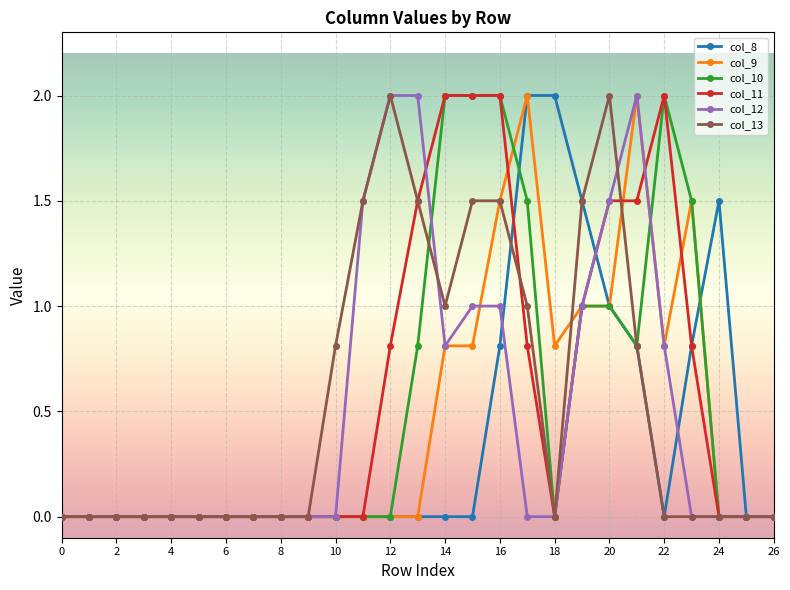

True or false: col_9 has more than 0 interior local peaks.

True